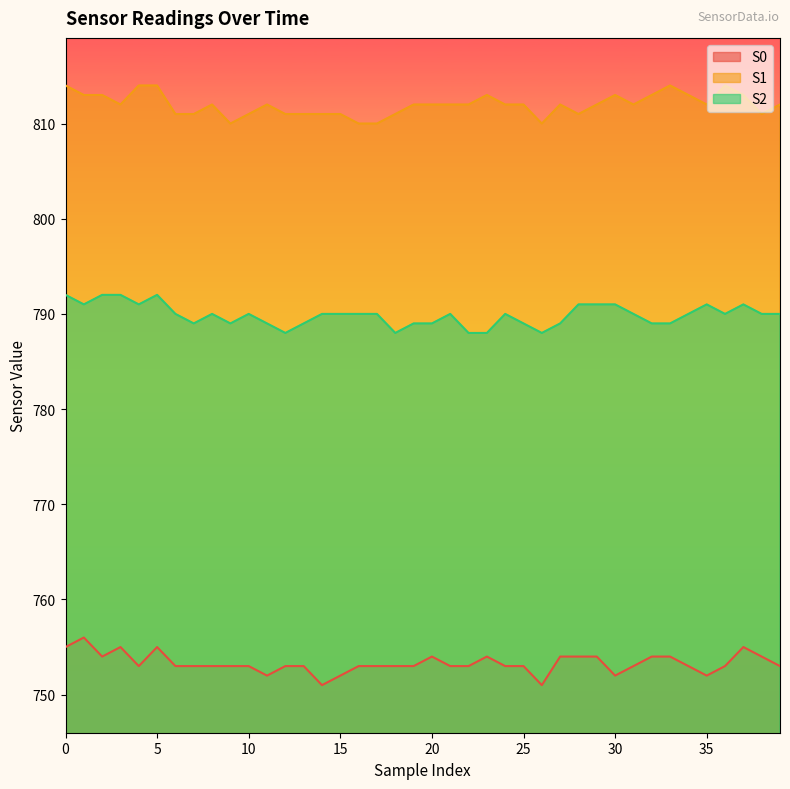

Reading left to right, transcribe all the data shown in this chart.

S0: 755	756	754	755	753	755	753	753	753	753	753	752	753	753	751	752	753	753	753	753	754	753	753	754	753	753	751	754	754	754	752	753	754	754	753	752	753	755	754	753
S1: 814	813	813	812	814	814	811	811	812	810	811	812	811	811	811	811	810	810	811	812	812	812	812	813	812	812	810	812	811	812	813	812	813	814	813	812	814	813	811	812
S2: 792	791	792	792	791	792	790	789	790	789	790	789	788	789	790	790	790	790	788	789	789	790	788	788	790	789	788	789	791	791	791	790	789	789	790	791	790	791	790	790